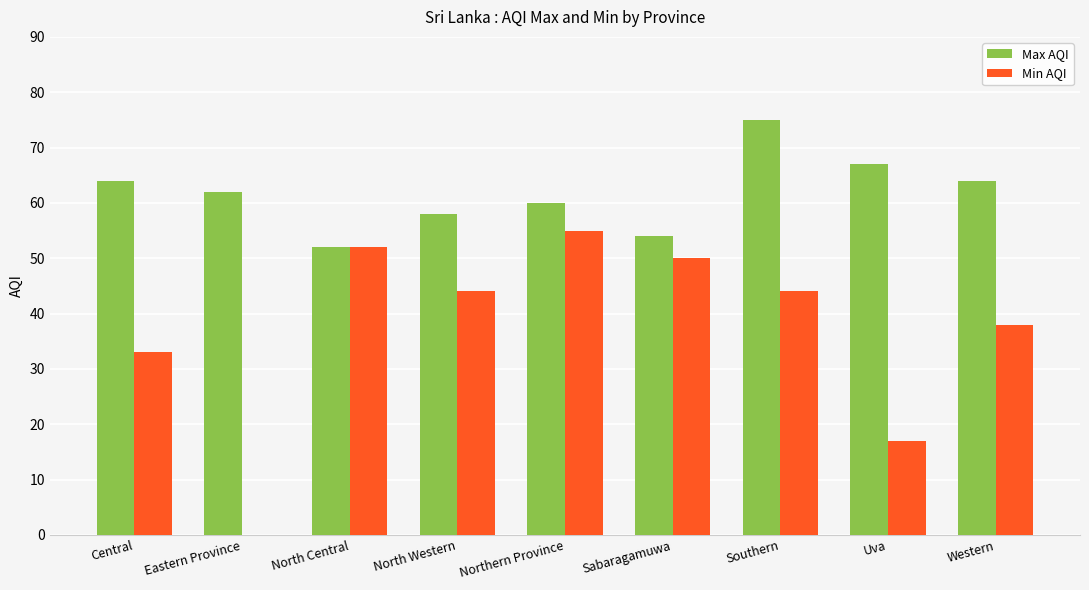

What is the sum of the Max AQI values at Southern and Uva?

142